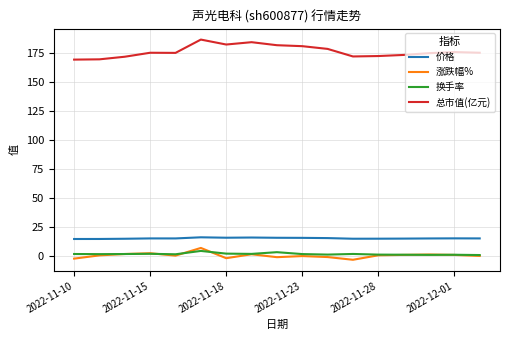

True or false: 换手率 and 价格 intersect in this chart.

False